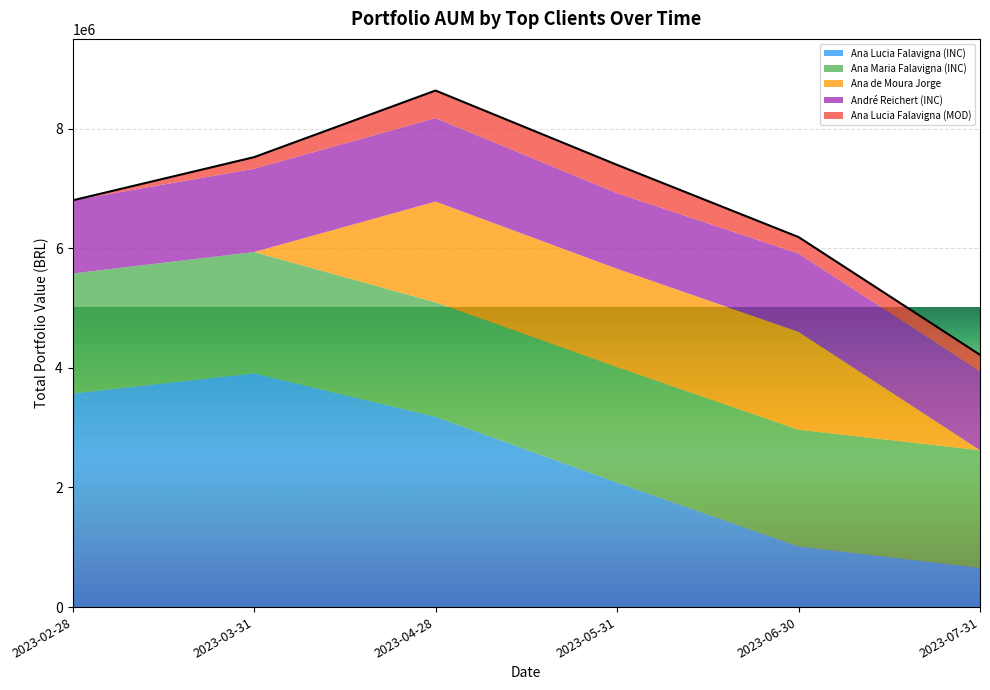

Where is the first local maximum for 2023-07-31?

2023-04-28